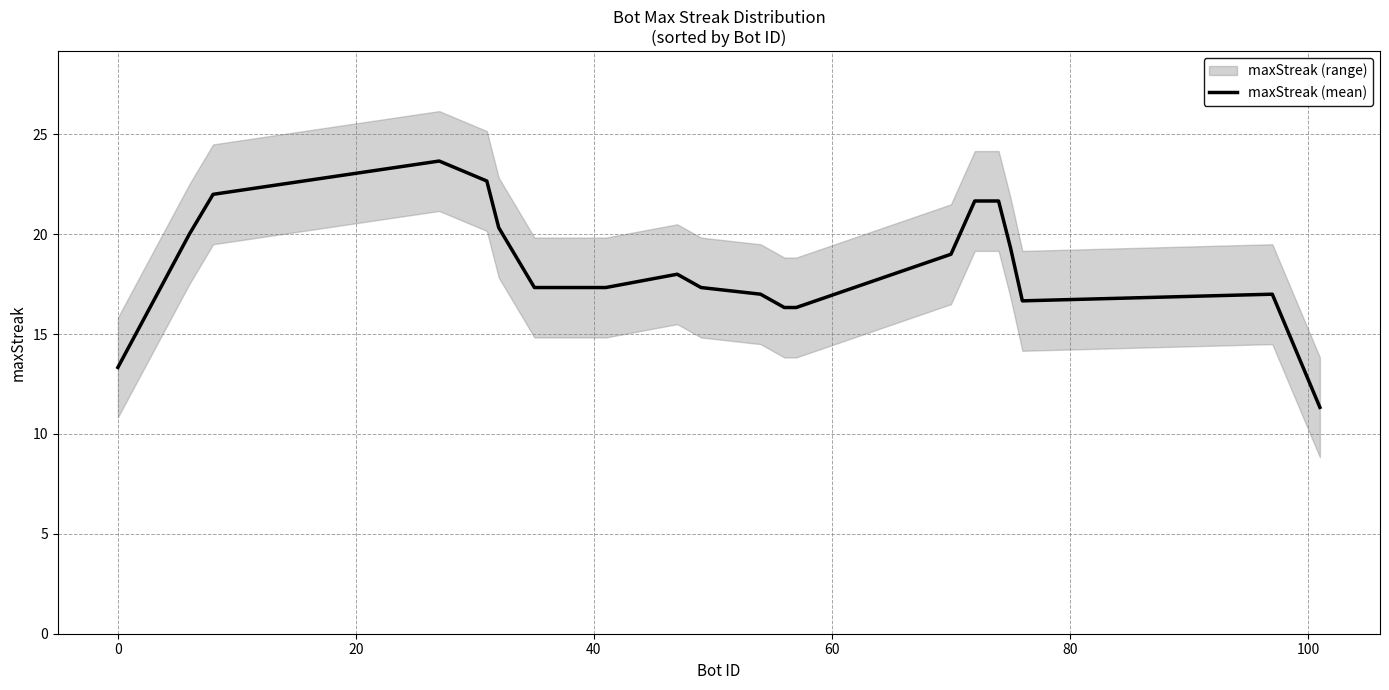

How many values are below 18?

10